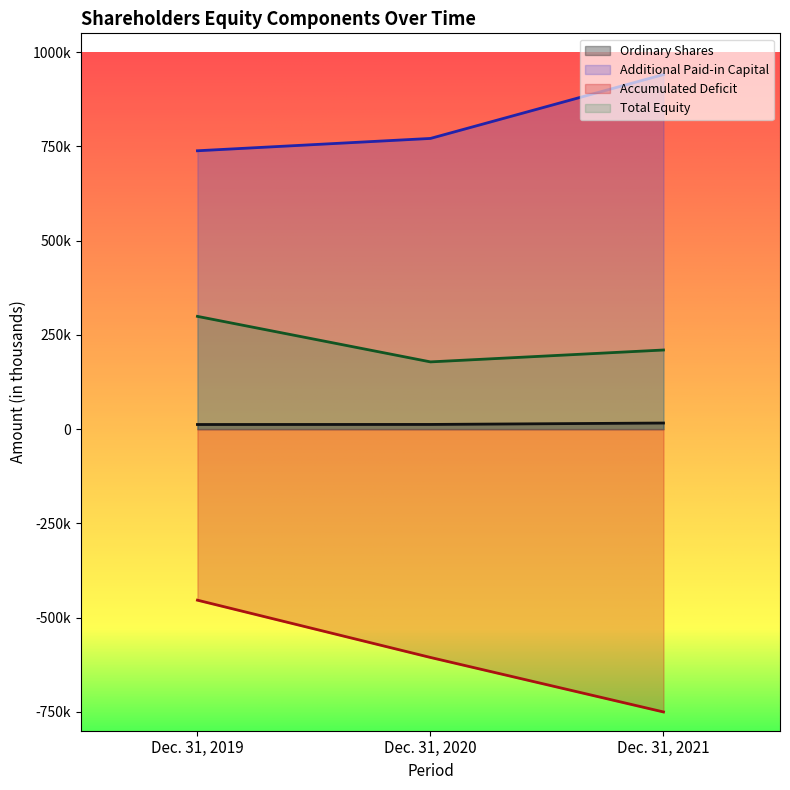

What are all the series names shown in the legend?

Ordinary Shares, Additional Paid-in Capital, Accumulated Deficit, Total Equity